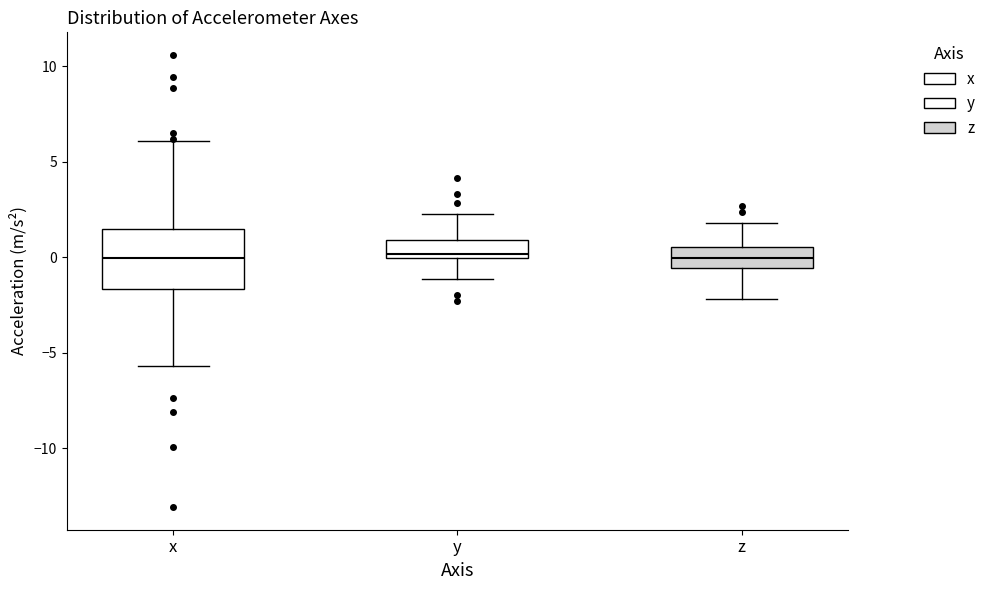

Which box is the tallest, from its lower edge to its upper edge?

x